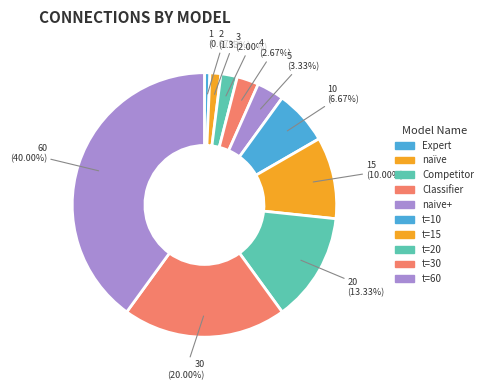

Is there any slice that represents more than half of the pie?

No